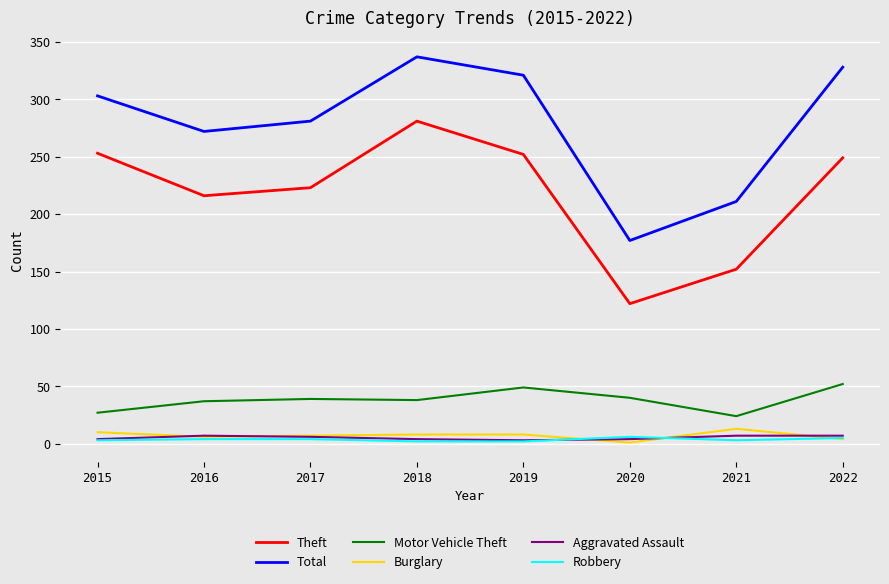

True or false: Theft has more than 0 points higher than both neighbors.

True